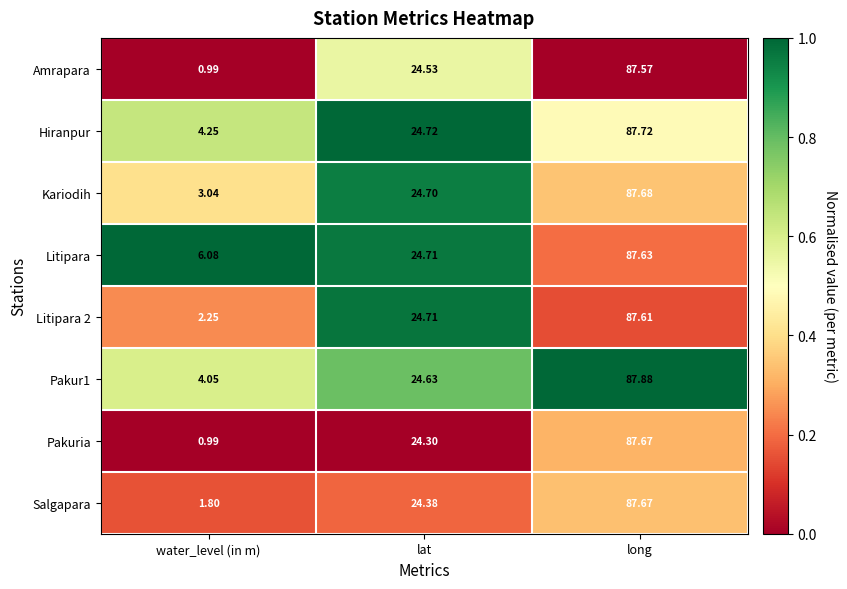

At how many categories does at least one series exceed 0?

3